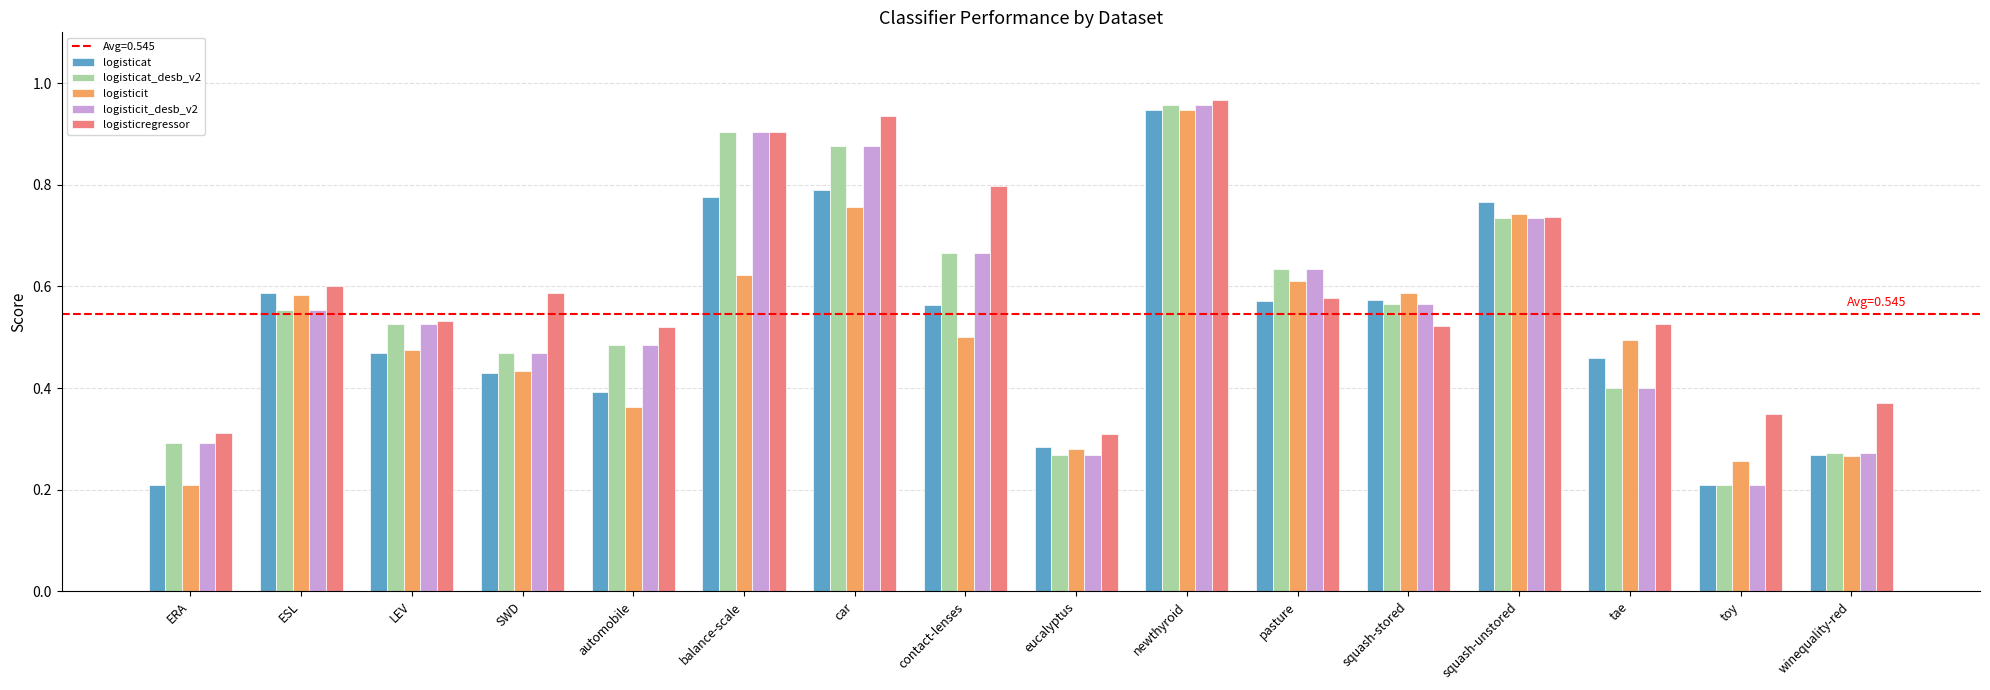

Which category has the lowest value in the logisticat_desb_v2 series?

toy